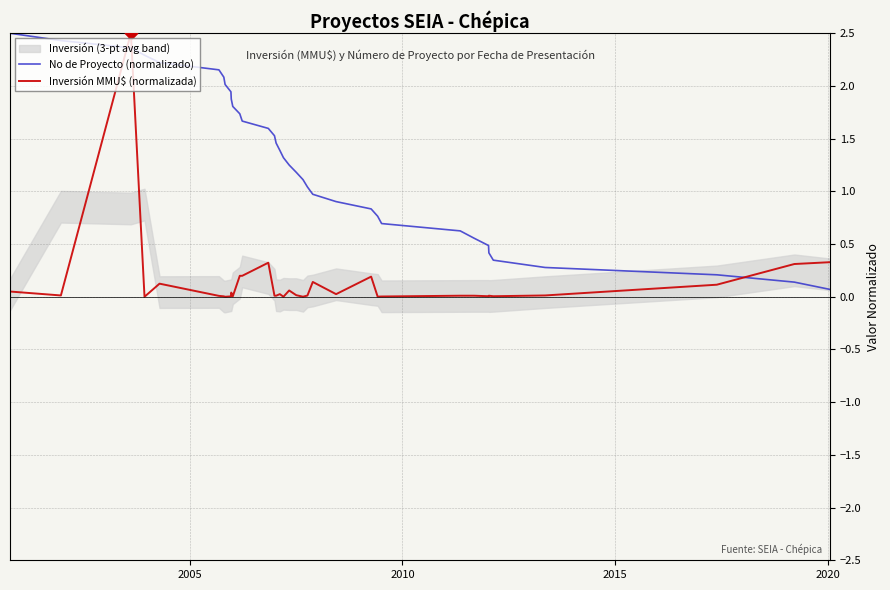

What is the highest value of the No de Proyecto (normalizado) series?

2.5